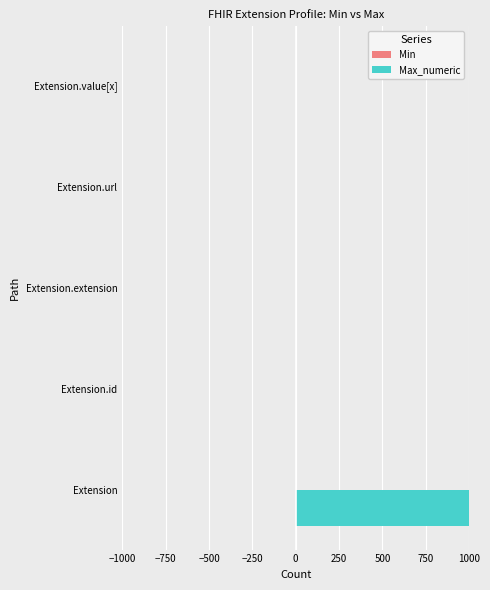

Which series changed the most between Extension and Extension.value[x]?

Max_numeric